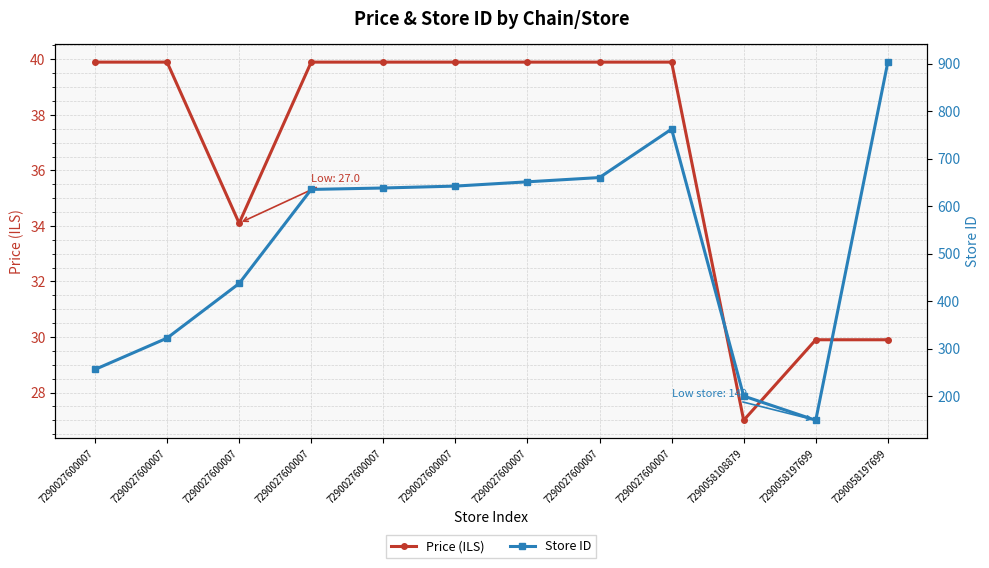

The Store ID series shows 651.6 at 7290027600007. True or false?

False